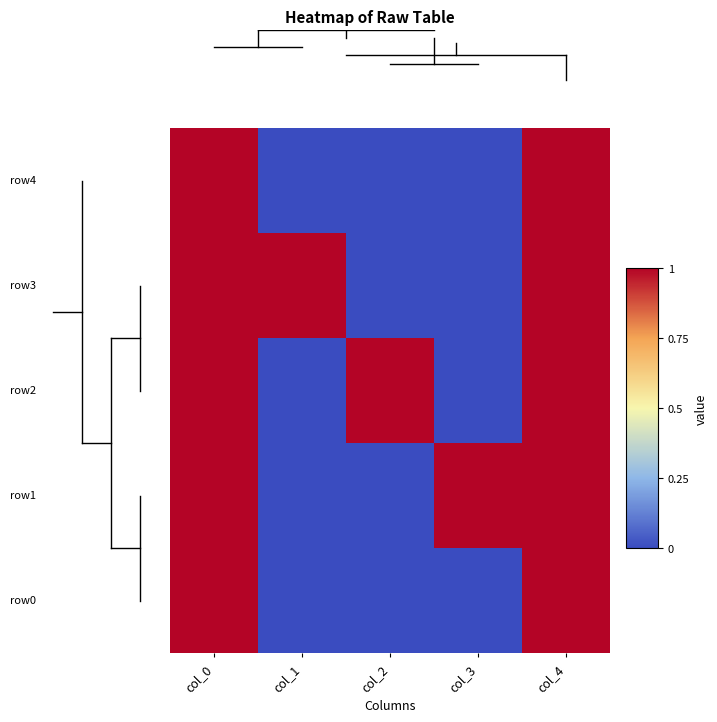

At which category does the chart reach its minimum across all series?

col_1